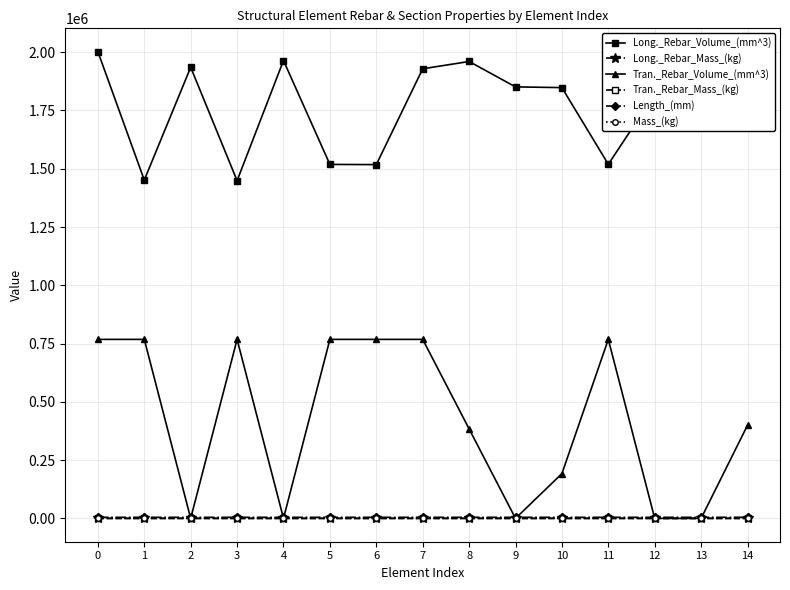

True or false: Mass_(kg) and Long._Rebar_Mass_(kg) intersect in this chart.

False